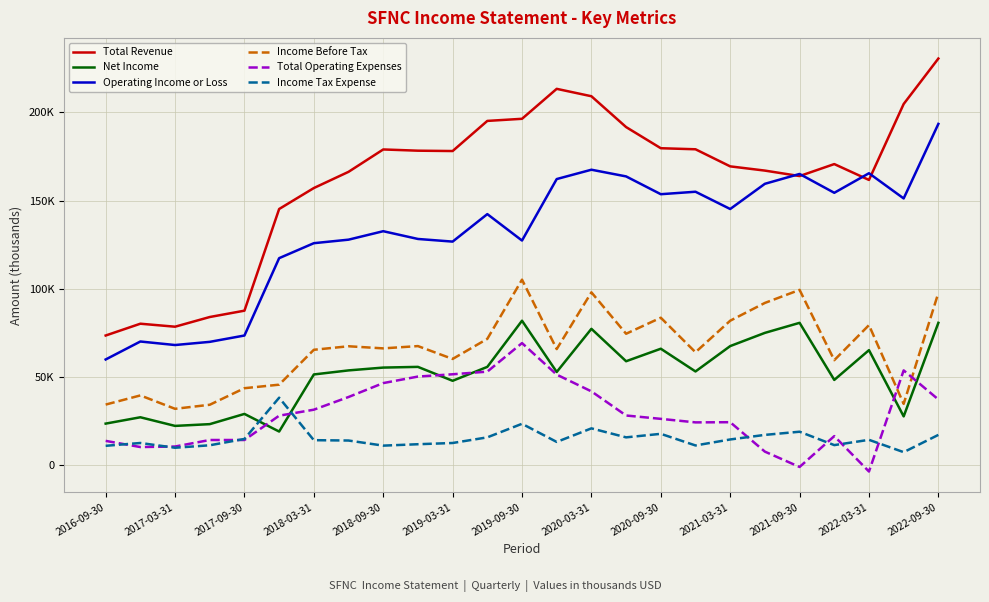

What is the average value of the Operating Income or Loss series?

132216